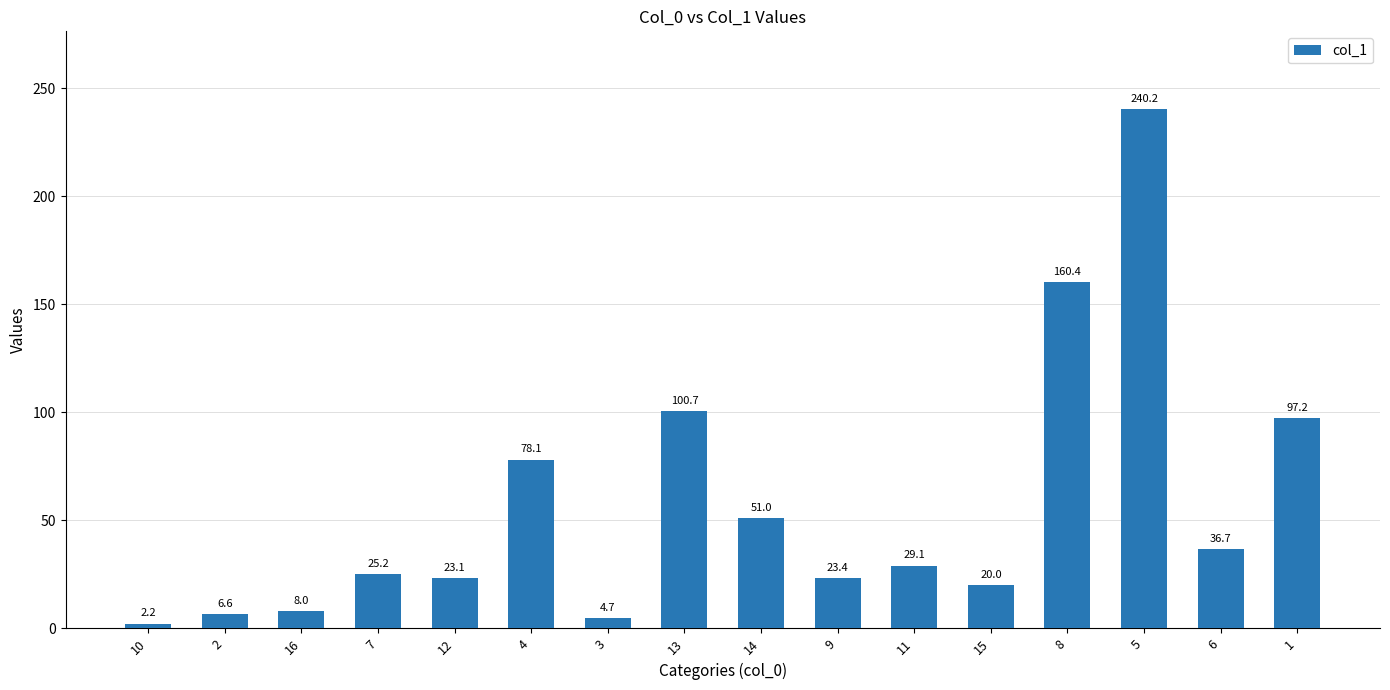

What is the difference between the second highest and minimum values?

158.2